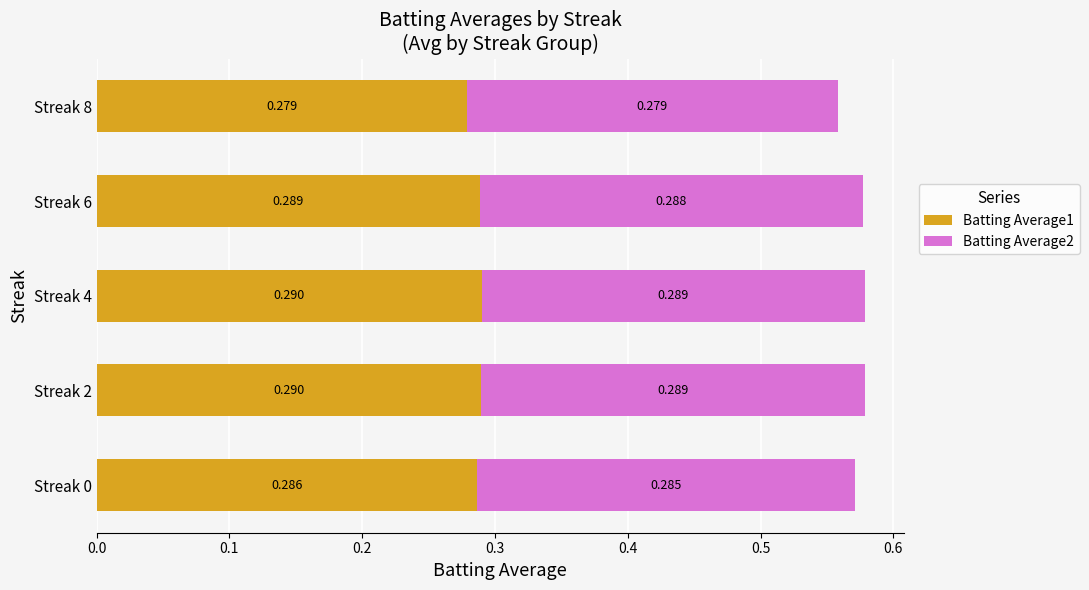

Rank the series by their maximum value, from lowest to highest.

Batting Average2, Batting Average1